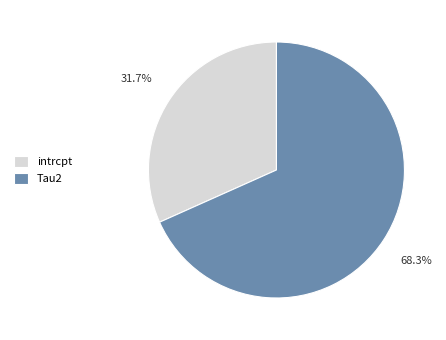

How many slices are in this pie chart?

2